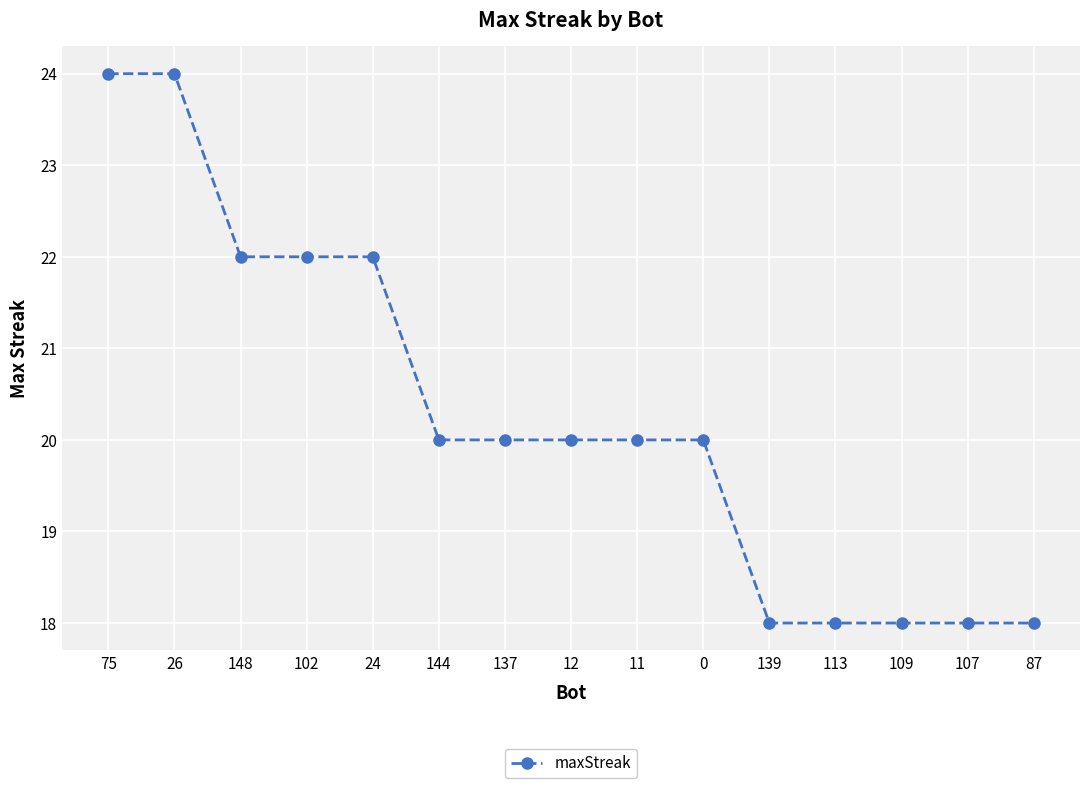

What is the value of the 5th point from the left?

22